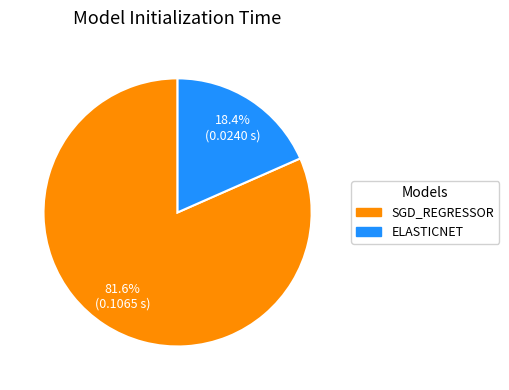

Is there any slice that represents more than half of the pie?

Yes